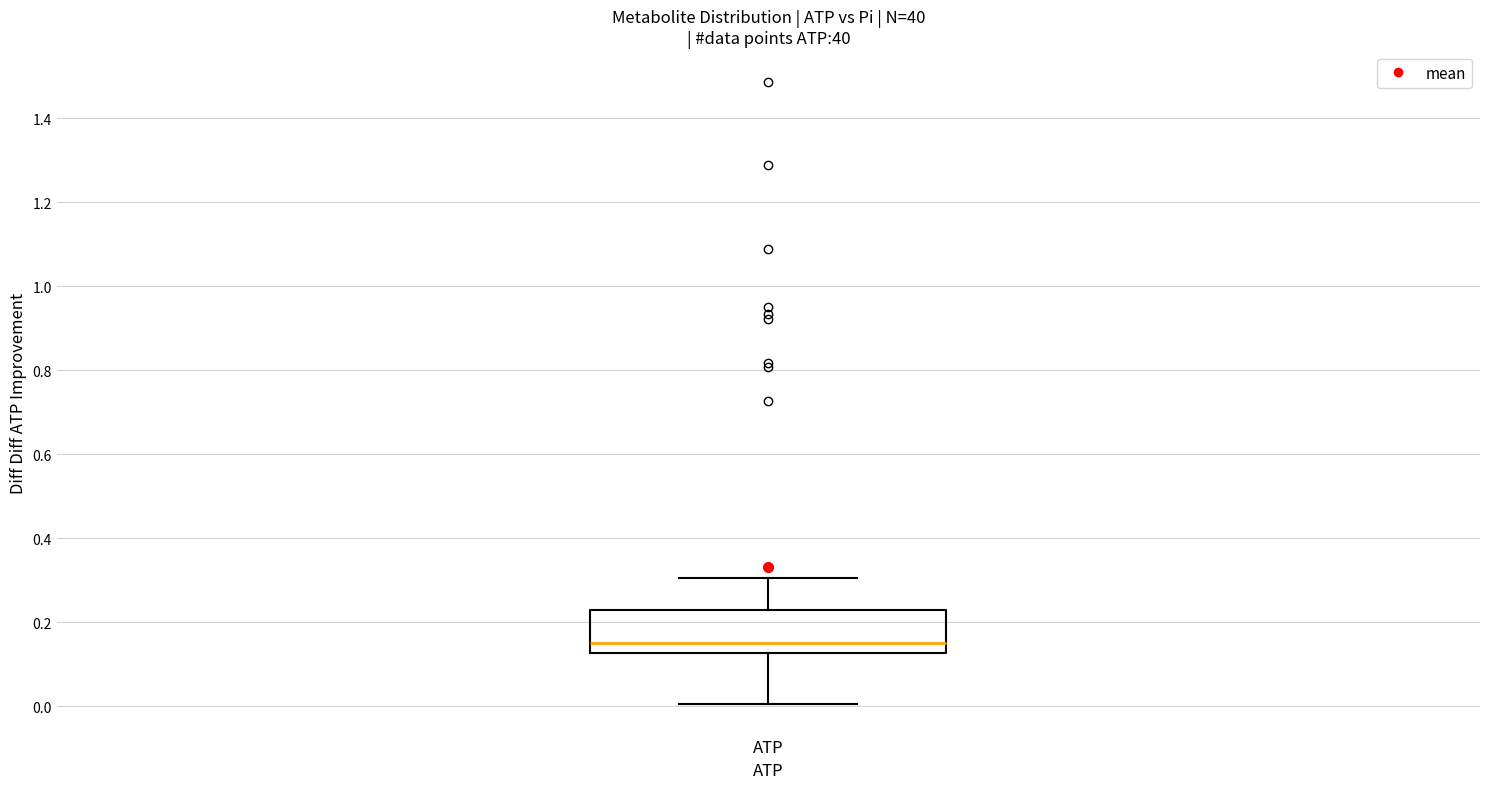

Where is the lower edge of the box for ATP on the y-axis? The values are not printed on the chart, so give them approximately, as read against the axis.

0.12